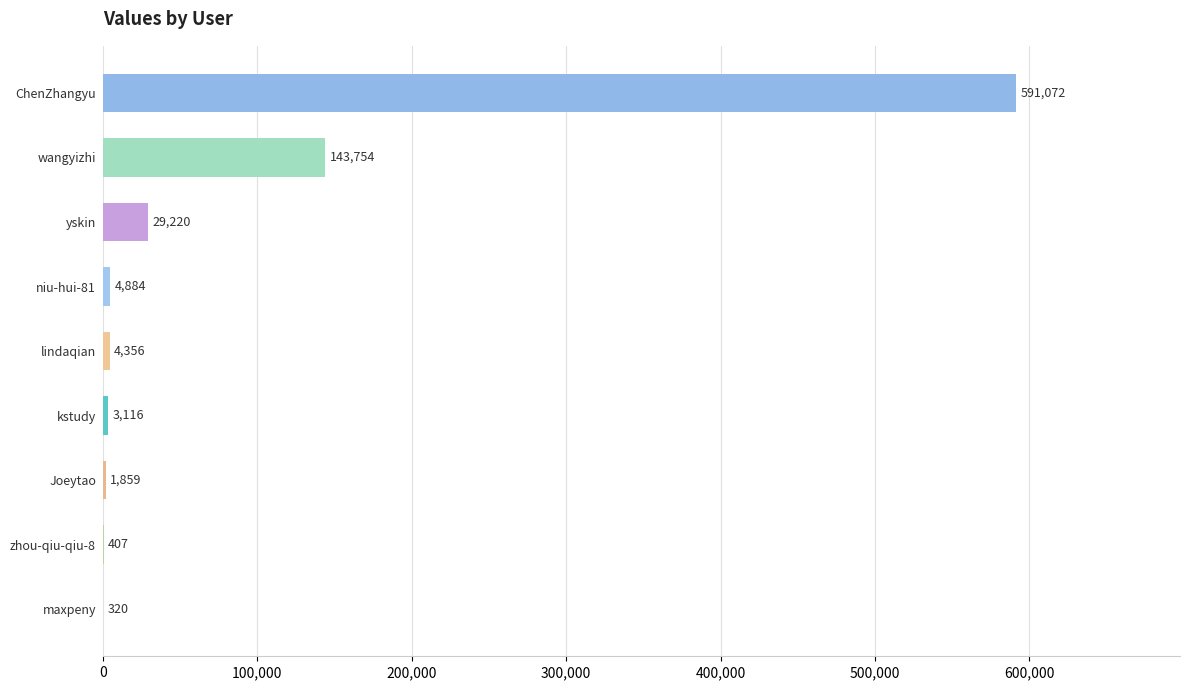

What is the change in value from yskin to maxpeny?

-28900